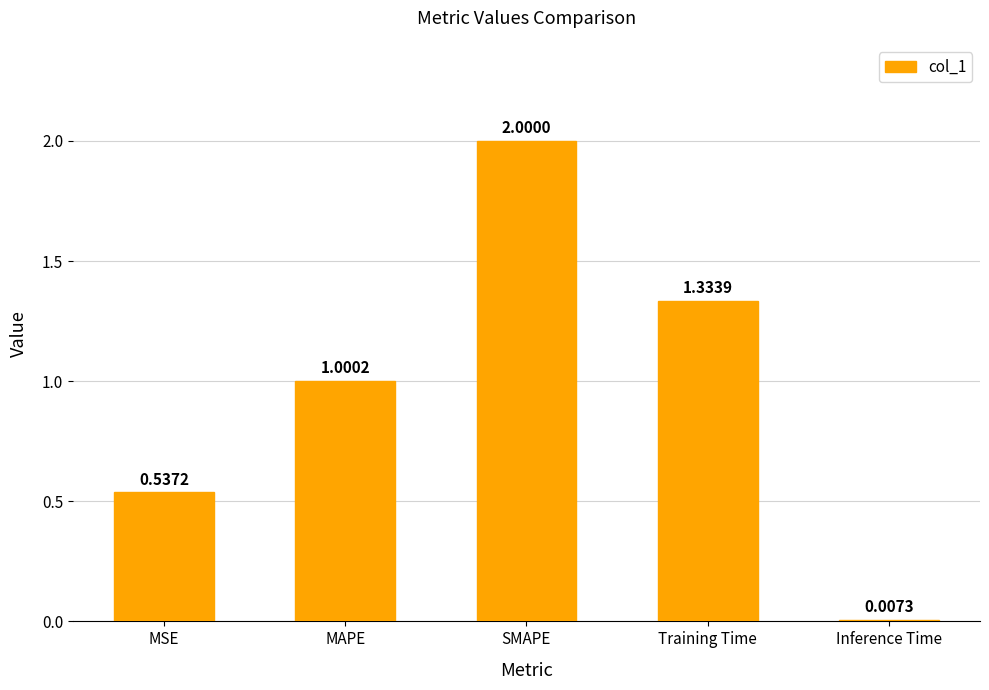

What is the change in value from MSE to SMAPE?

+1.5